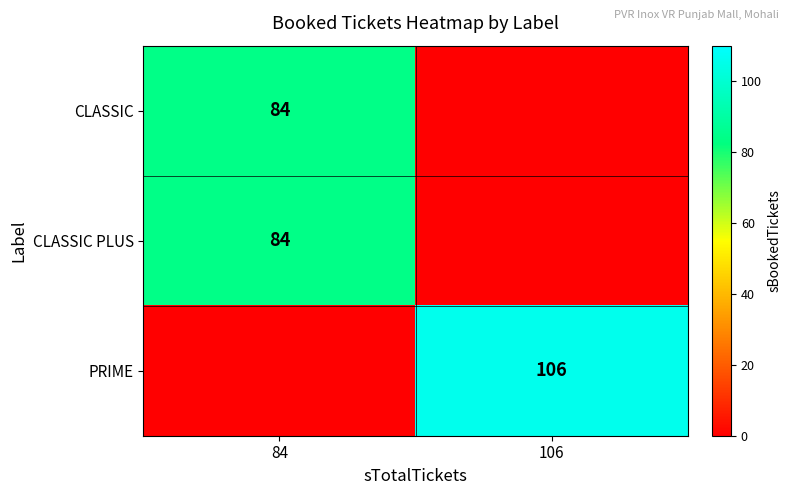

Which has a higher value, 106 or 84?

84